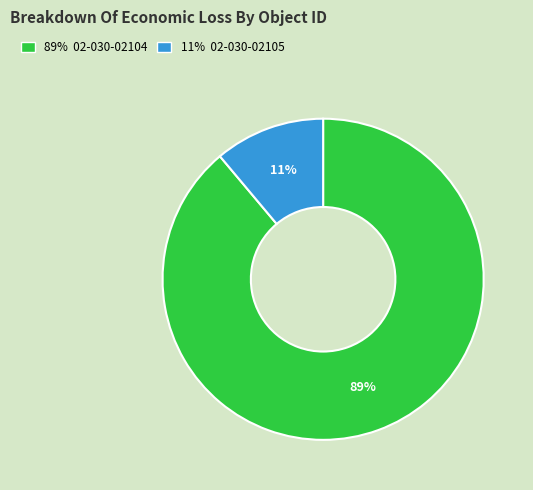

True or false: 11% 02-030-02105 accounts for 11% of the total.

True